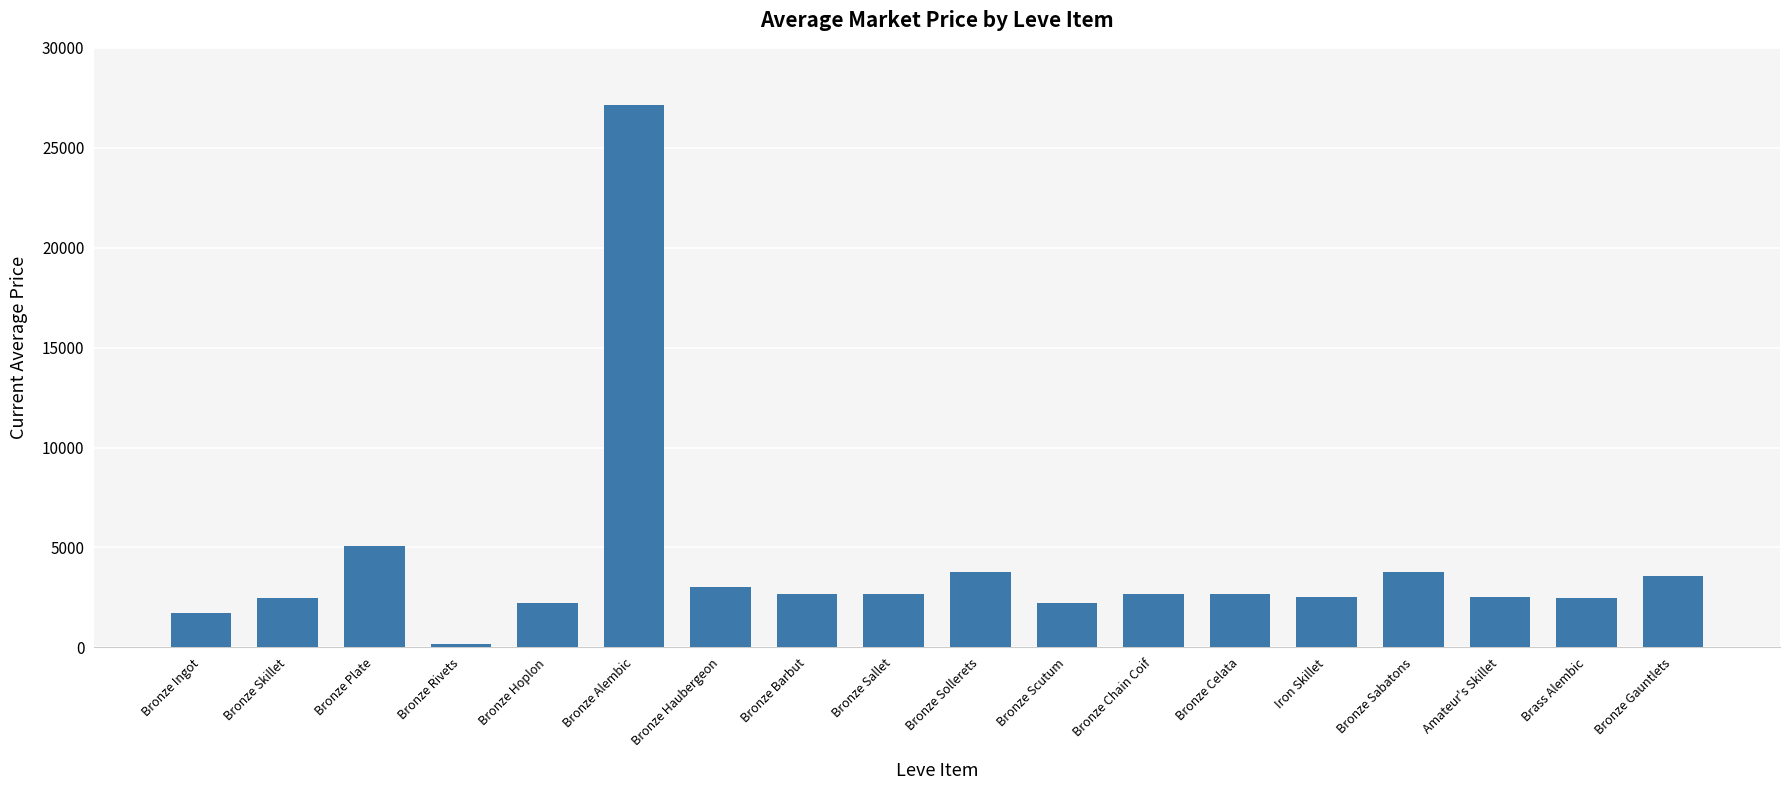

True or false: the data shows 2656.0 at Bronze Chain Coif.

True